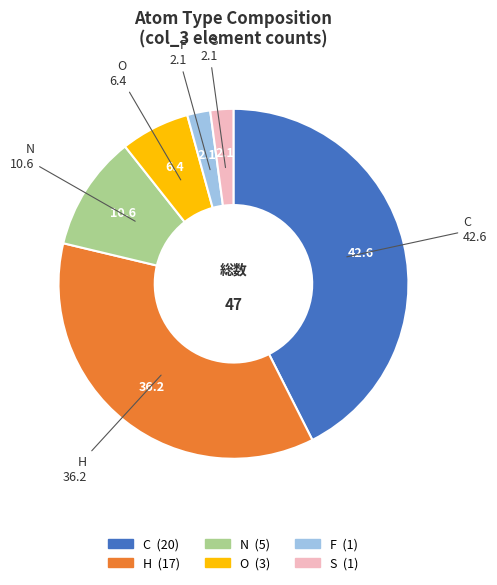

Is there a majority slice in this chart?

No